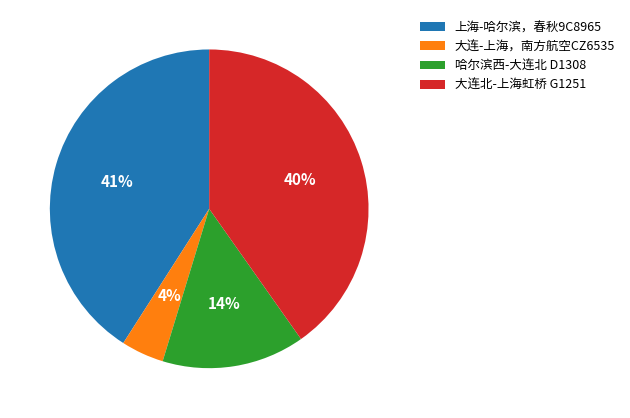

How many slices are in this pie chart?

4